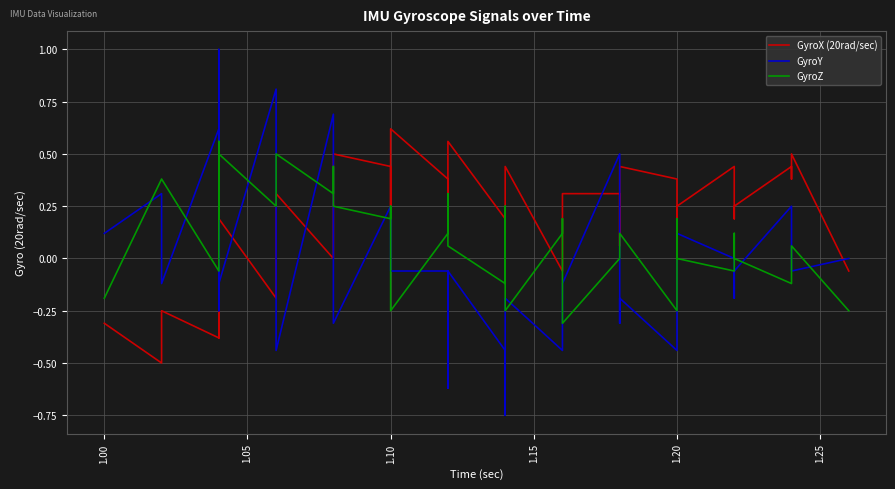

Does the chart have visible grid lines?

Yes